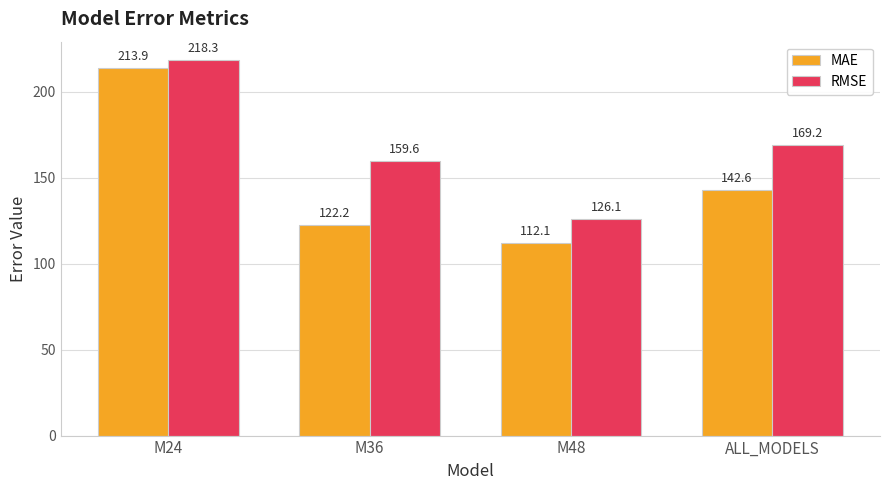

What position from the left is M36?

2